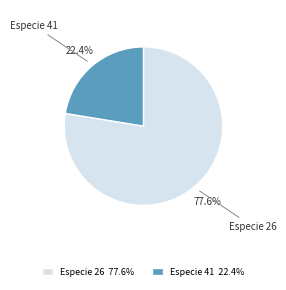

Is the sum of Especie 26 77.6% and Especie 41 22.4% greater than half?

Yes